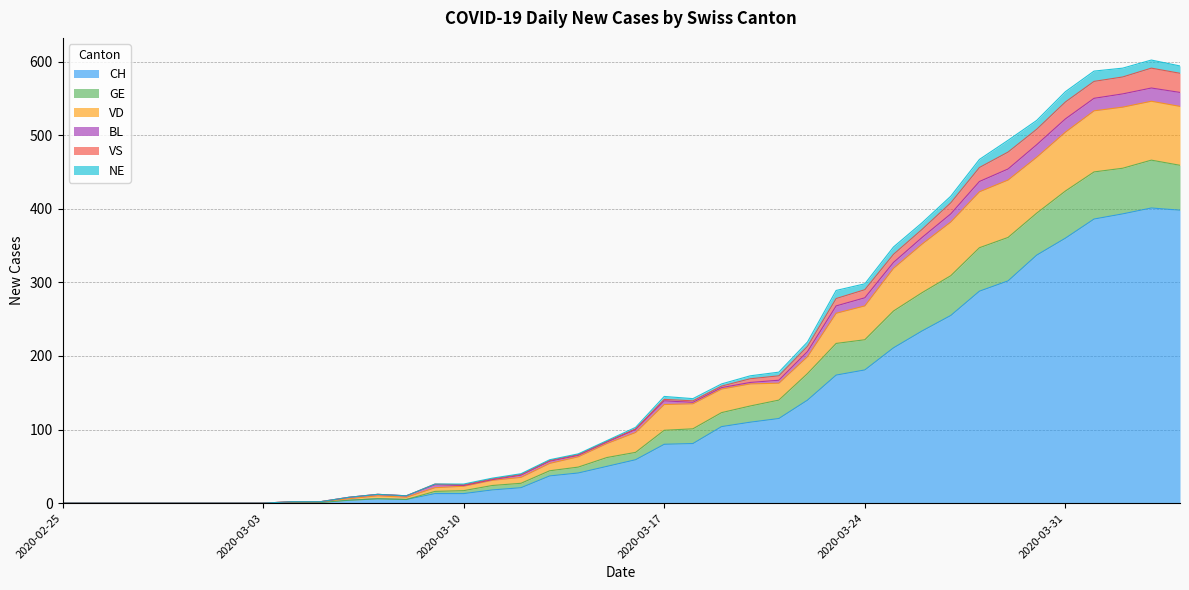

In CH, how many points are higher than both neighbors (excluding endpoints)?

2